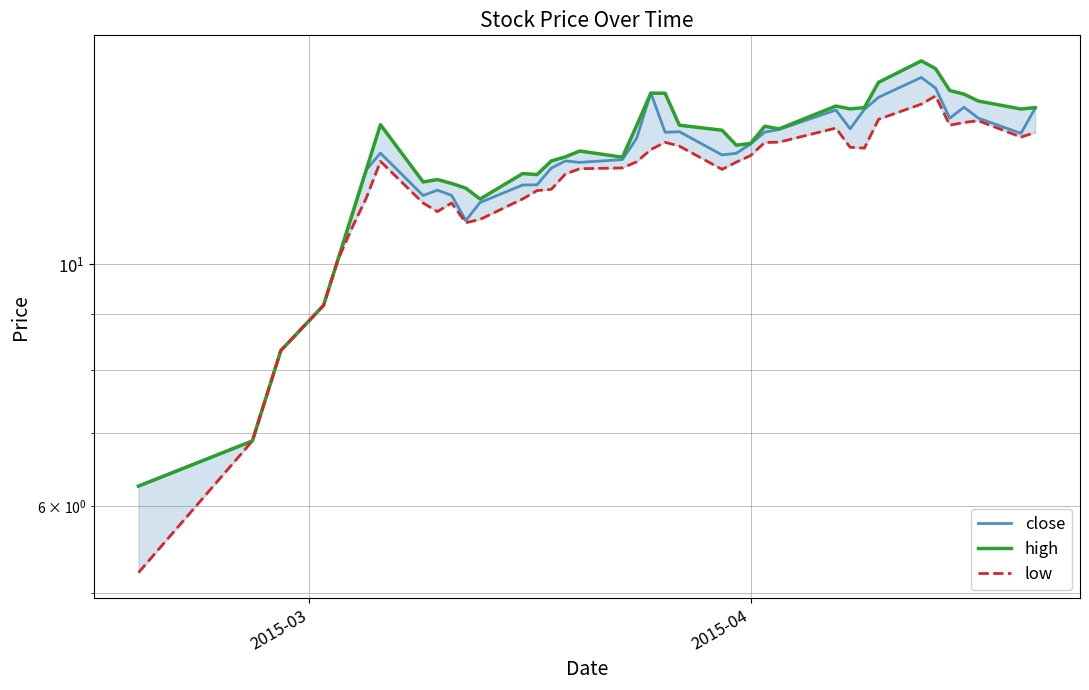

True or false: high and low intersect in this chart.

False